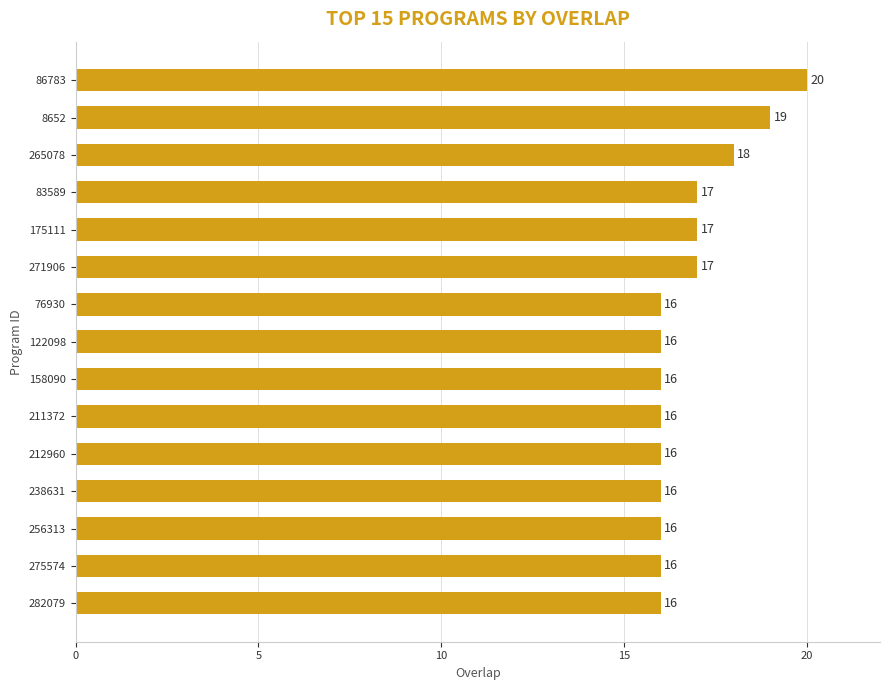

The chart shows a value of 27 at 256313. True or false?

False